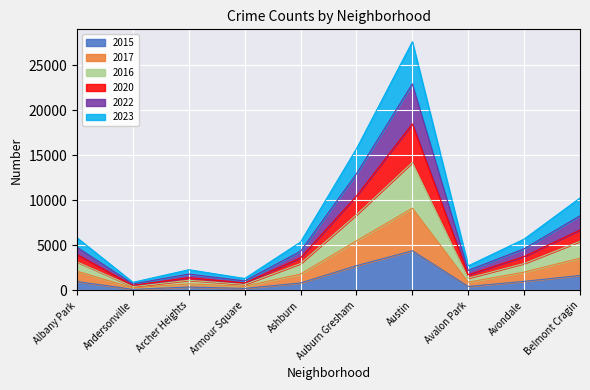

True or false: 2015 and 2023 intersect in this chart.

False